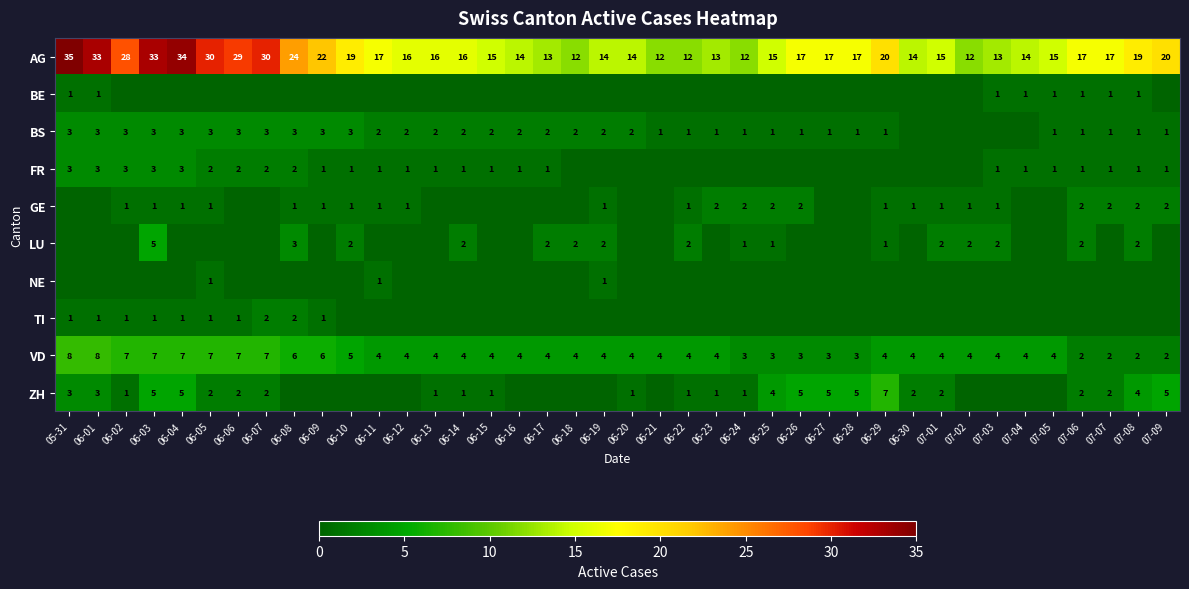

Is the value of BS at 06-03 greater than the value of VD at 06-04?

No